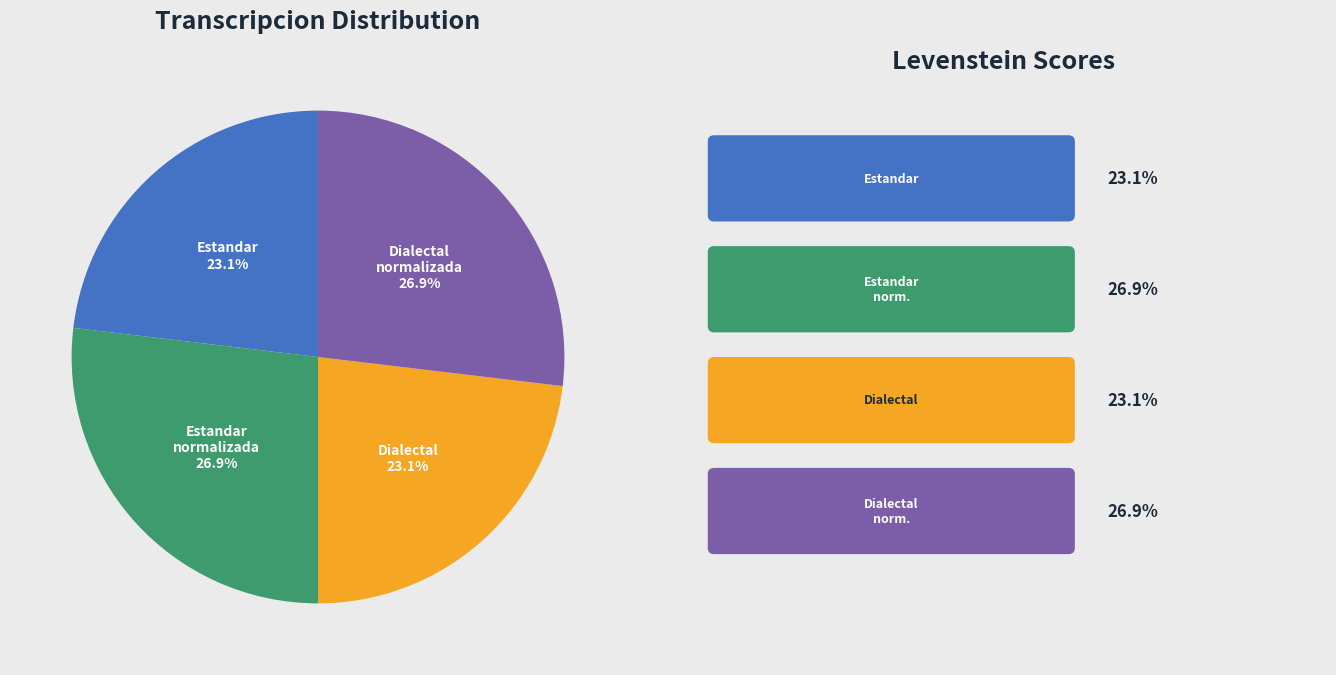

Is there a majority slice in this chart?

No